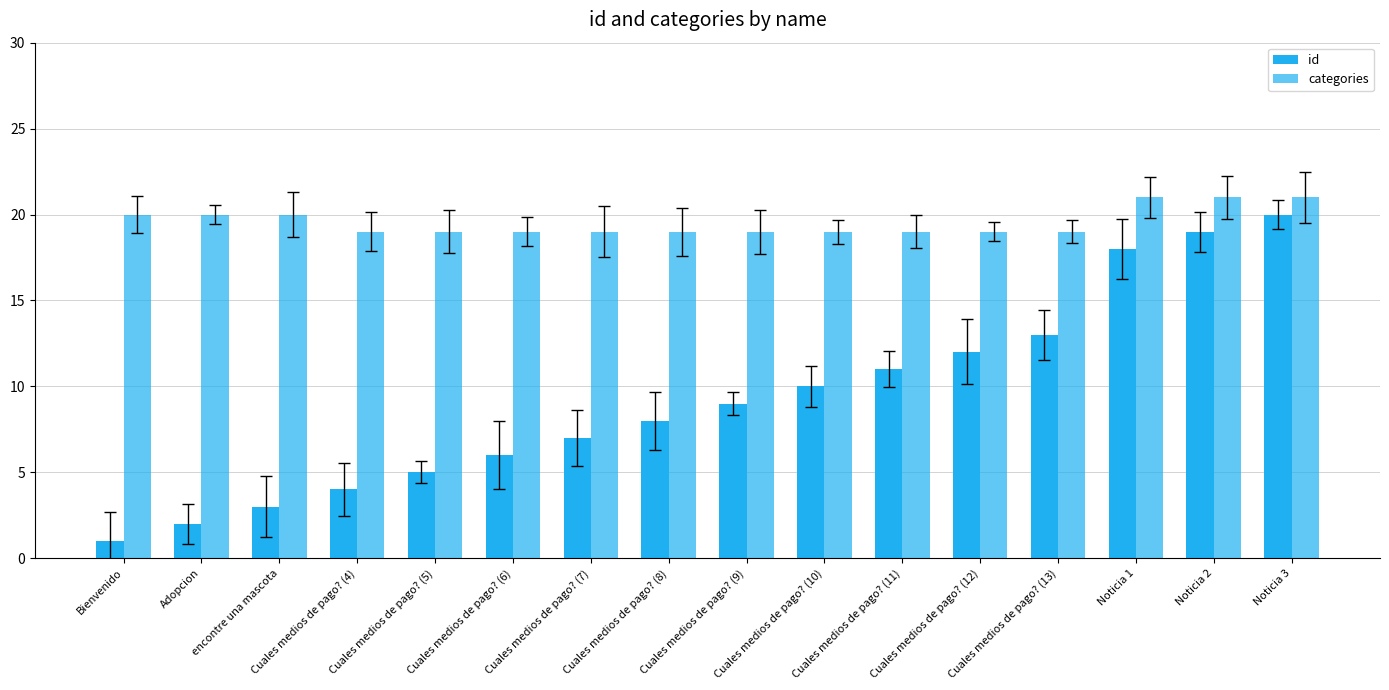

How many series are shown in this chart?

2